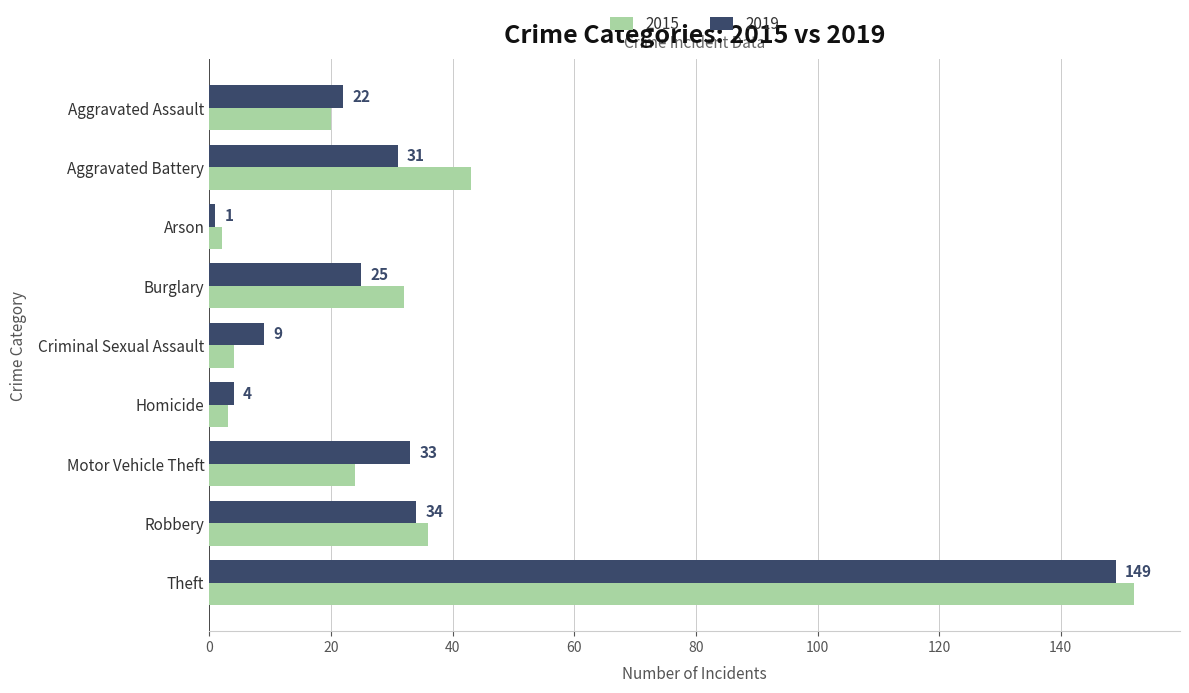

List the labels in order of 2019 value, smallest first.

Arson, Homicide, Criminal Sexual Assault, Aggravated Assault, Burglary, Aggravated Battery, Motor Vehicle Theft, Robbery, Theft